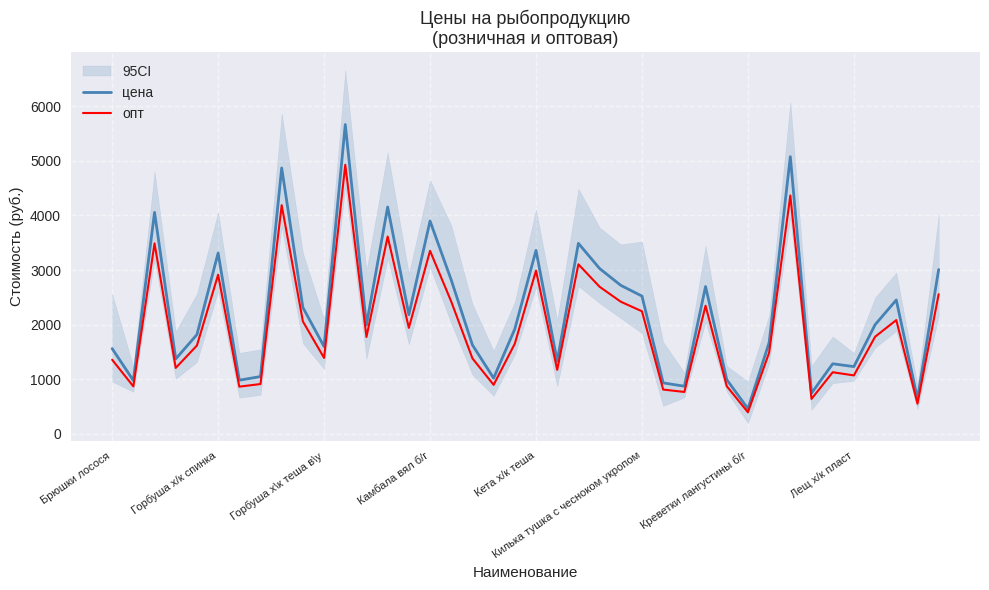

Rank the series by their average value, from lowest to highest.

опт, цена